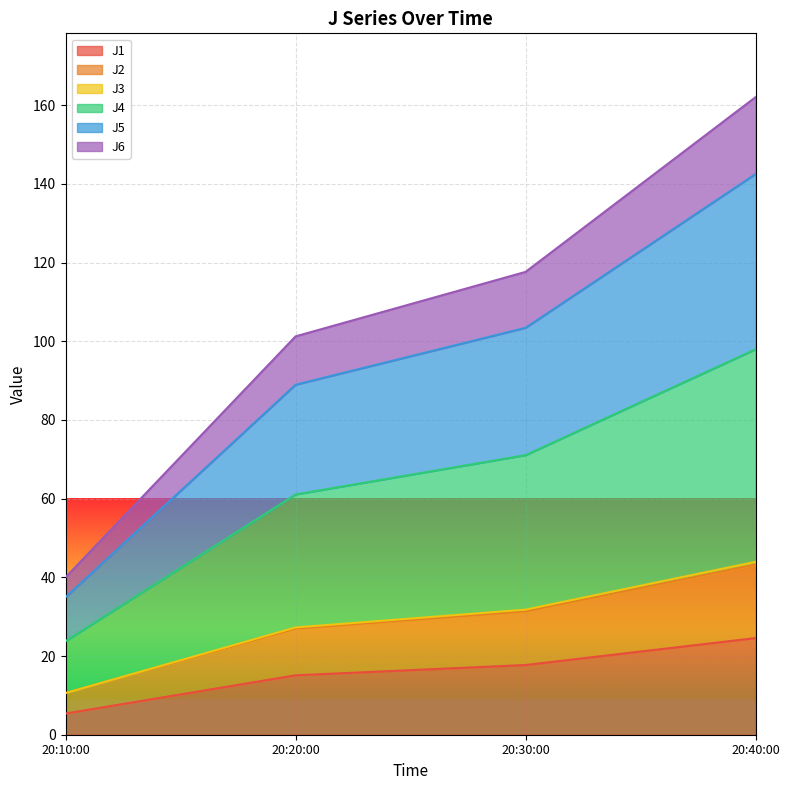

The J1 series shows 15.1 at 20:20:00. True or false?

True